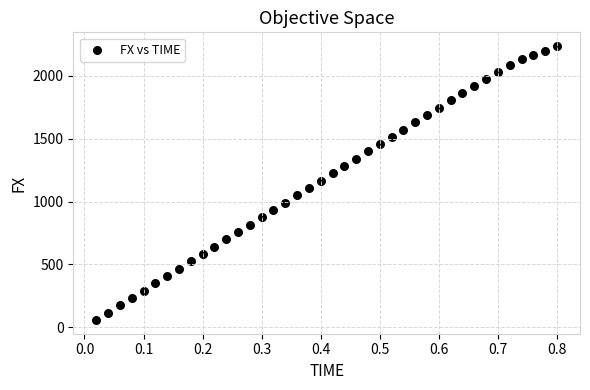

What is the range of Y values (max minus min)?

2178.2